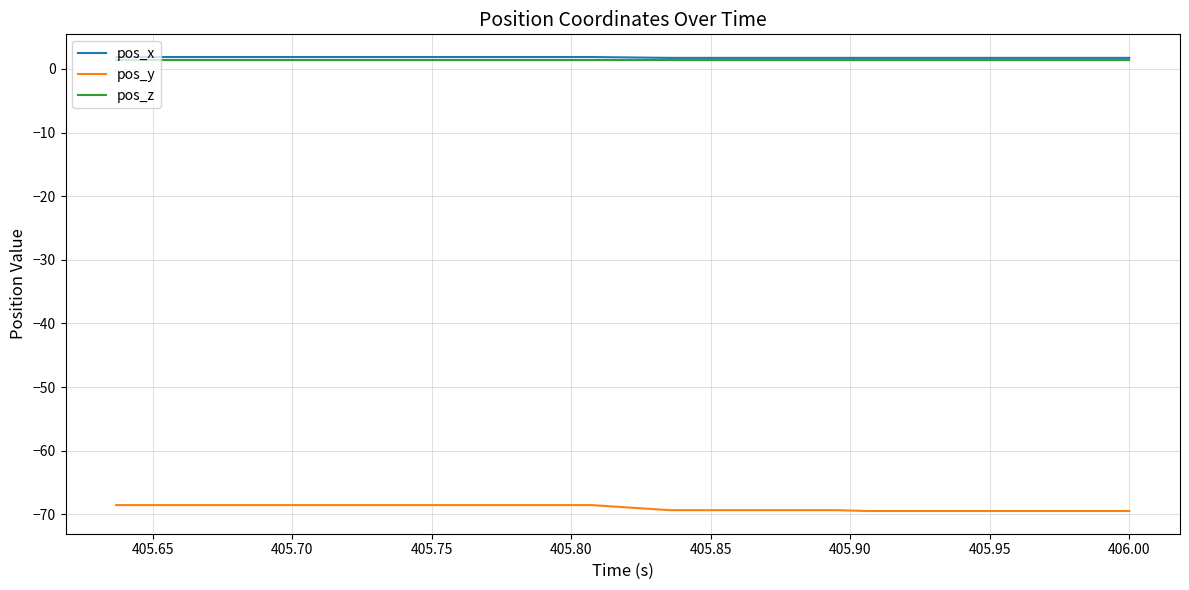

What is the maximum value shown in the chart?

1.9